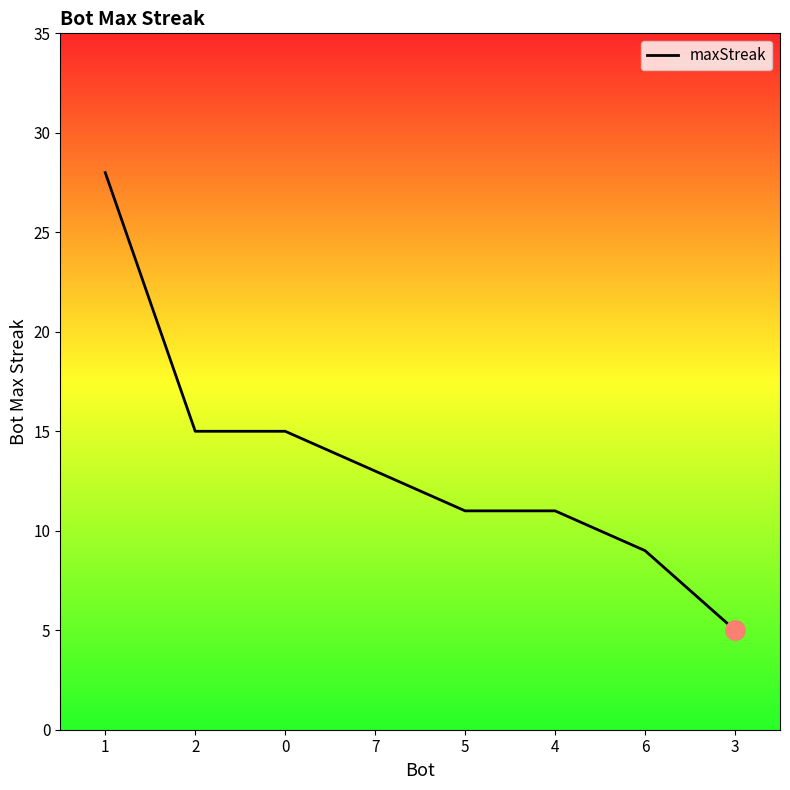

Reading left to right, transcribe all the data shown in this chart.

1=28	2=15	0=15	7=13	5=11	4=11	6=9	3=5